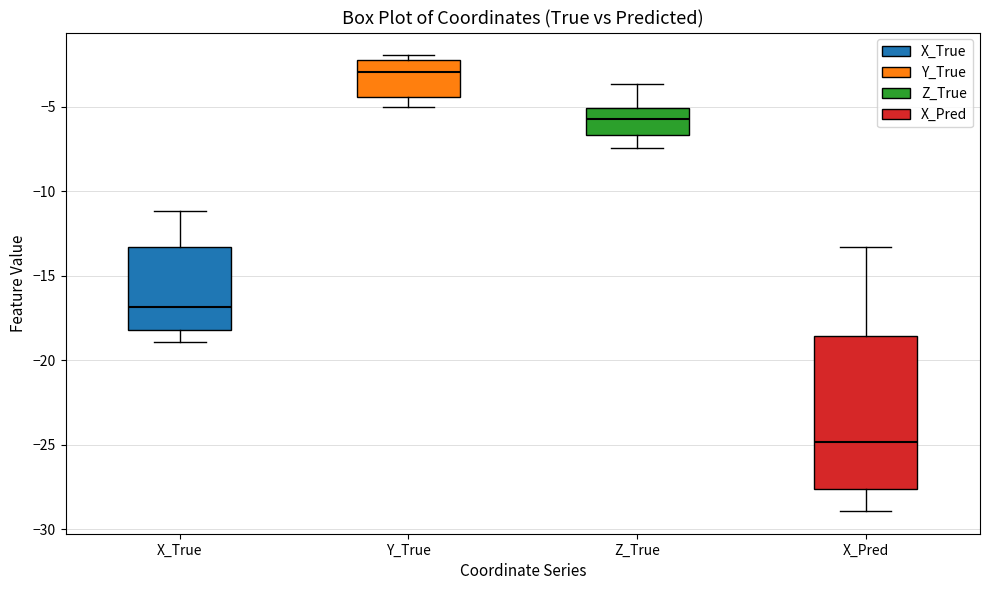

Reading left to right, transcribe this box plot: for each box, give where its median line is, the range the box spans, and where its two whiskers end, as read against the y-axis. The values are not printed on the chart, so give them approximately, as read against the axis.

X_True: median -17.0, box -18.0 to -13.5, whiskers -19.0 to -11.0
Y_True: median -3.0, box -4.5 to -2.0, whiskers -5.0 to -2.0 (just above the box's upper edge)
Z_True: median -5.5, box -6.5 to -5.0, whiskers -7.5 to -3.5
X_Pred: median -25.0, box -27.5 to -18.5, whiskers -29.0 to -13.5